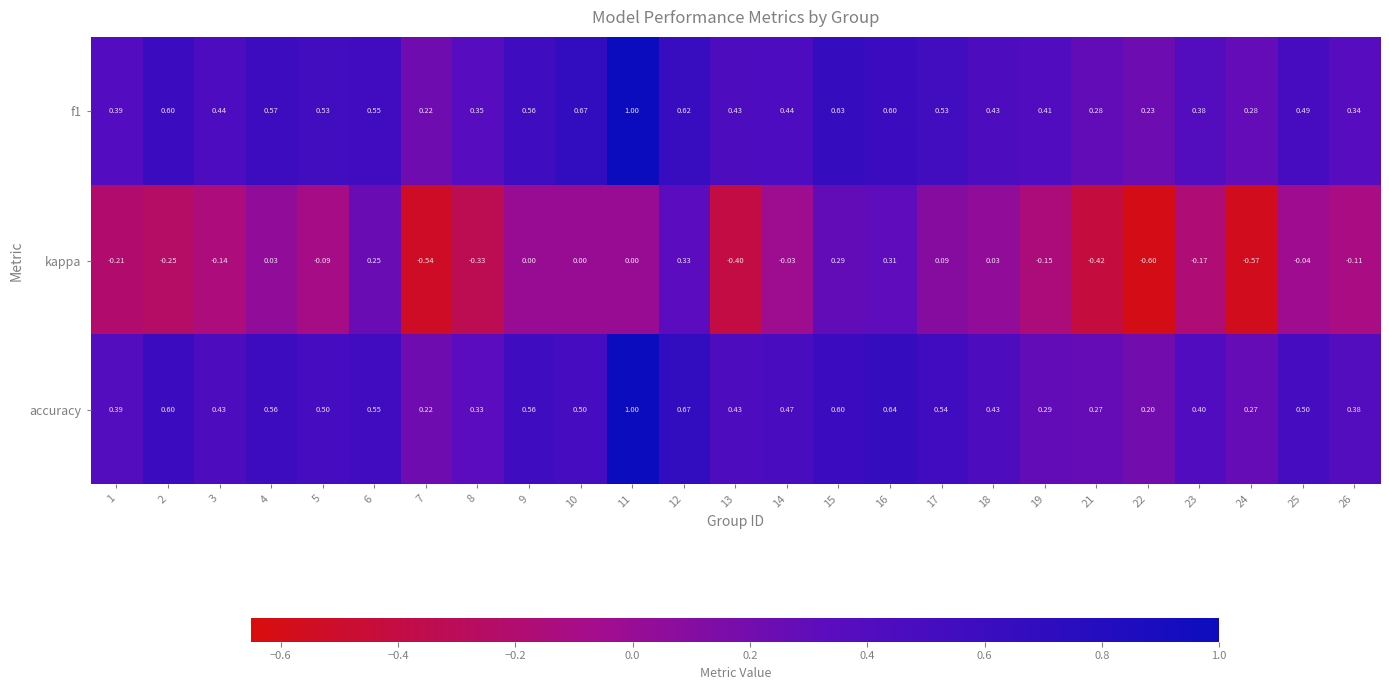

Between 8 and 23, which series saw the biggest shift?

kappa